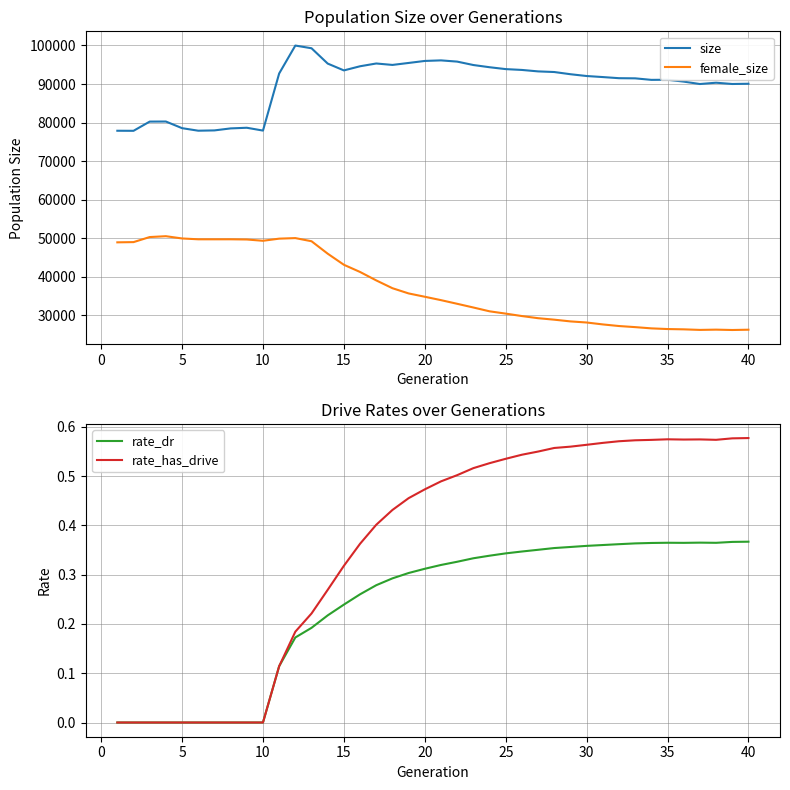

What is the lowest value of the size series?

77861